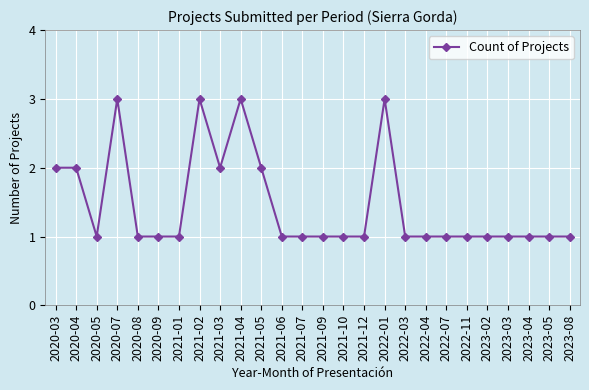

Count the values in the range 1 to 2.

22